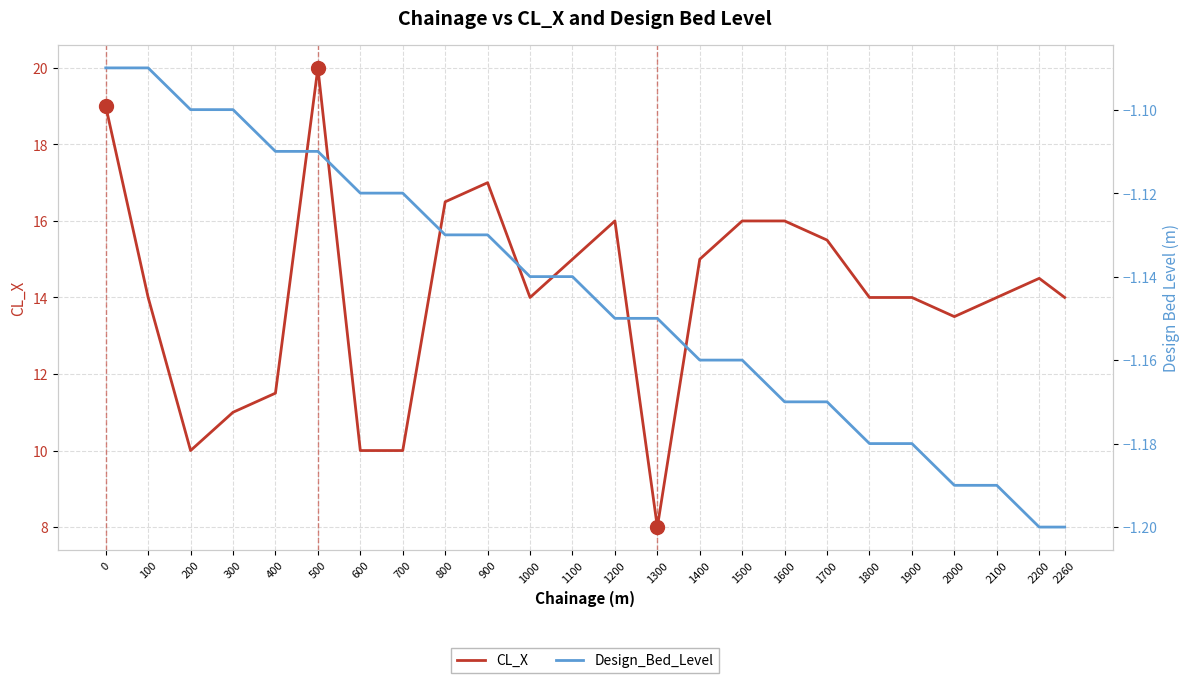

What is the difference between the maximum and minimum values in the Design_Bed_Level series?

0.1